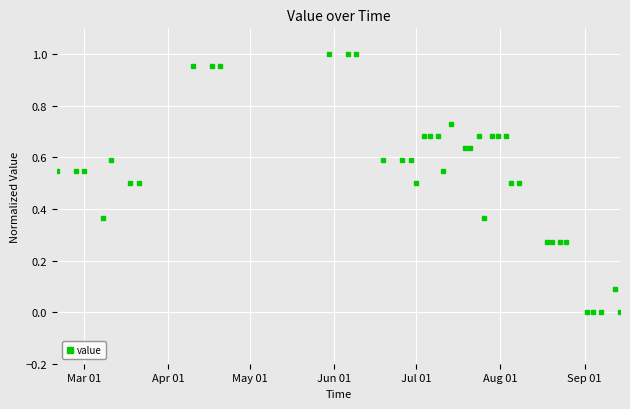

What is the sum of all values?

21.6